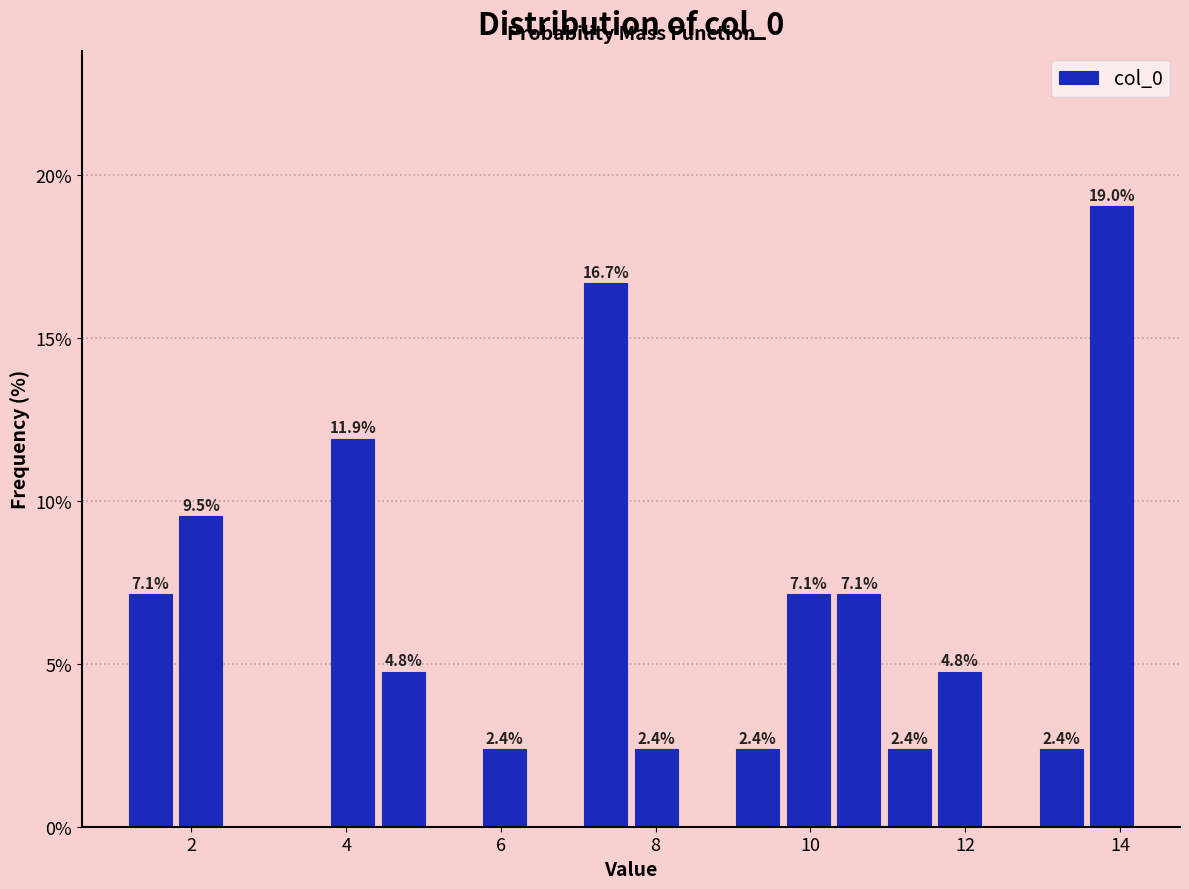

Around what value on the x-axis is the tallest bar? Give the approximate position of its centre, as read against the axis.

13.8